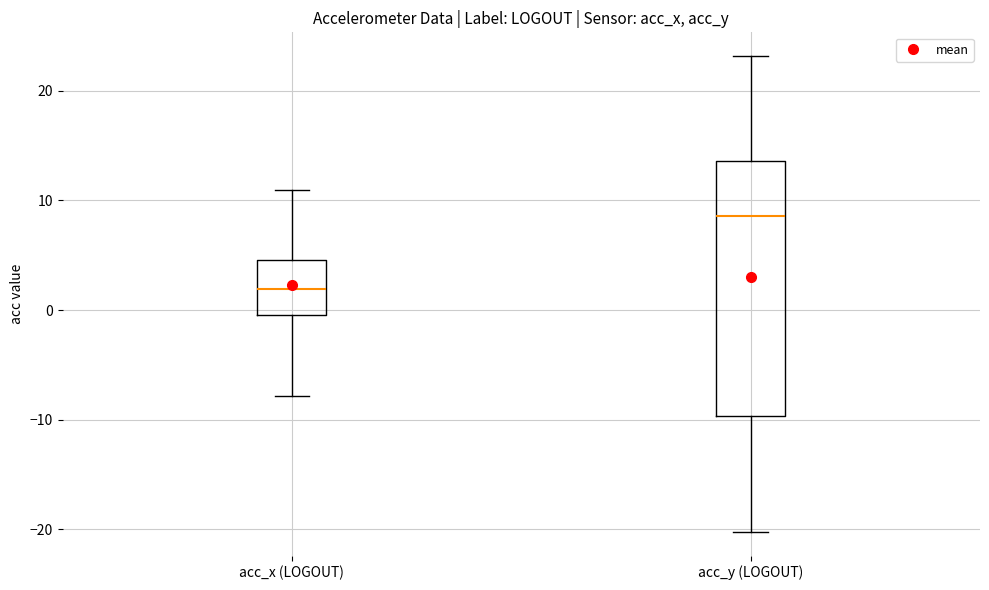

Reading left to right, transcribe this box plot: for each box, give where its median line is, the range the box spans, and where its two whiskers end, as read against the y-axis. The values are not printed on the chart, so give them approximately, as read against the axis.

acc_x (LOGOUT): median 2, box 0 to 5, whiskers -8 to 11
acc_y (LOGOUT): median 9, box -10 to 14, whiskers -20 to 23